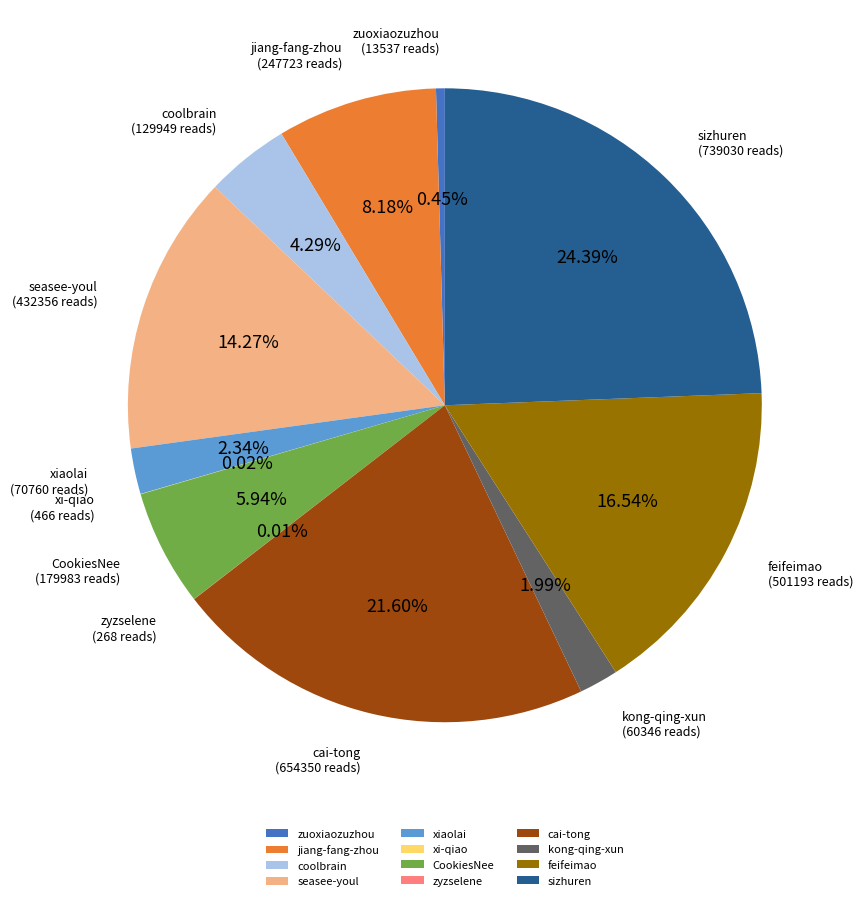

Is it true that cai-tong is 22% of the pie?

True